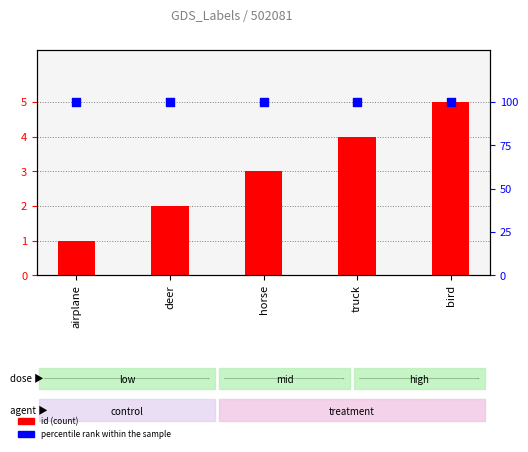

Which series has the largest Y range (max minus min)?

id (count)